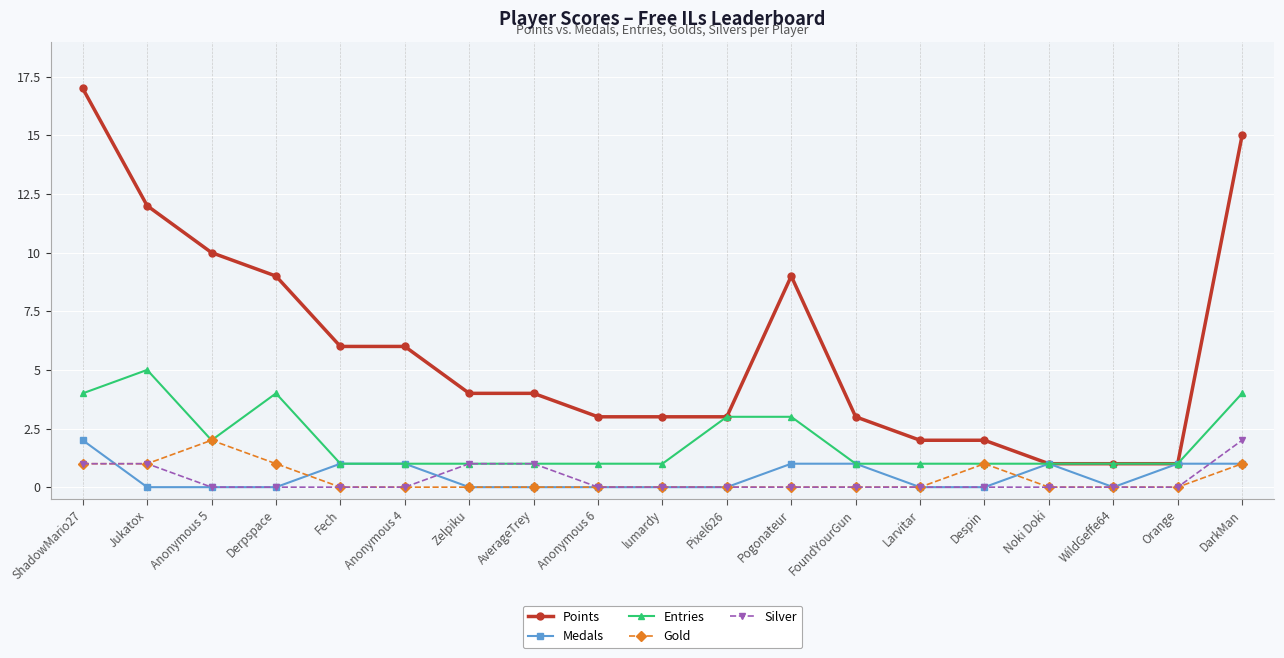

What are all the series names shown in the legend?

Points, Medals, Entries, Gold, Silver